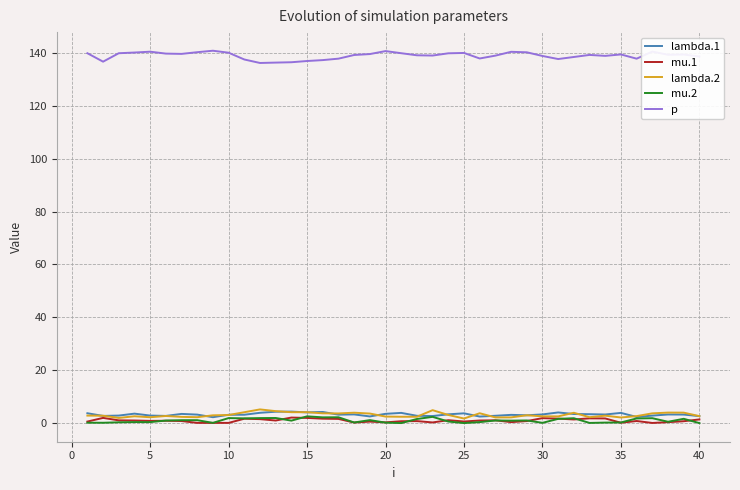

Which series has the largest total across all categories?

p